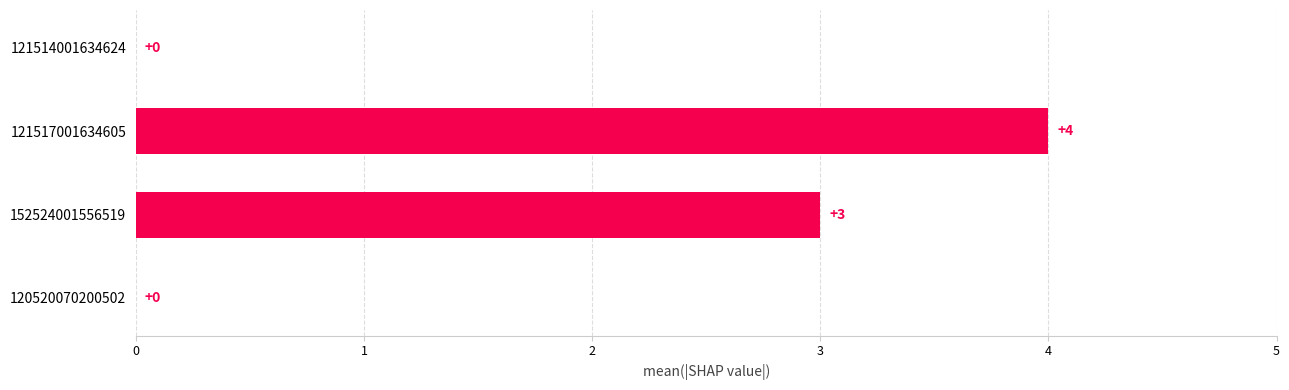

Reading top to bottom, what are all the values shown in this chart?

121514001634624=0	121517001634605=4	152524001556519=3	120520070200502=0